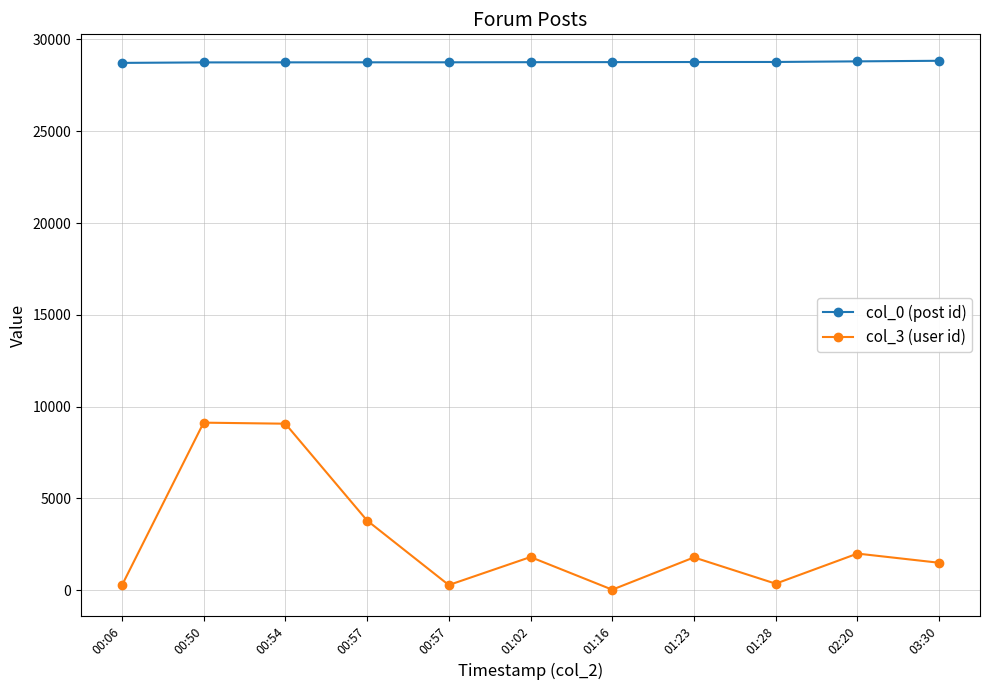

Does the chart have visible grid lines?

Yes